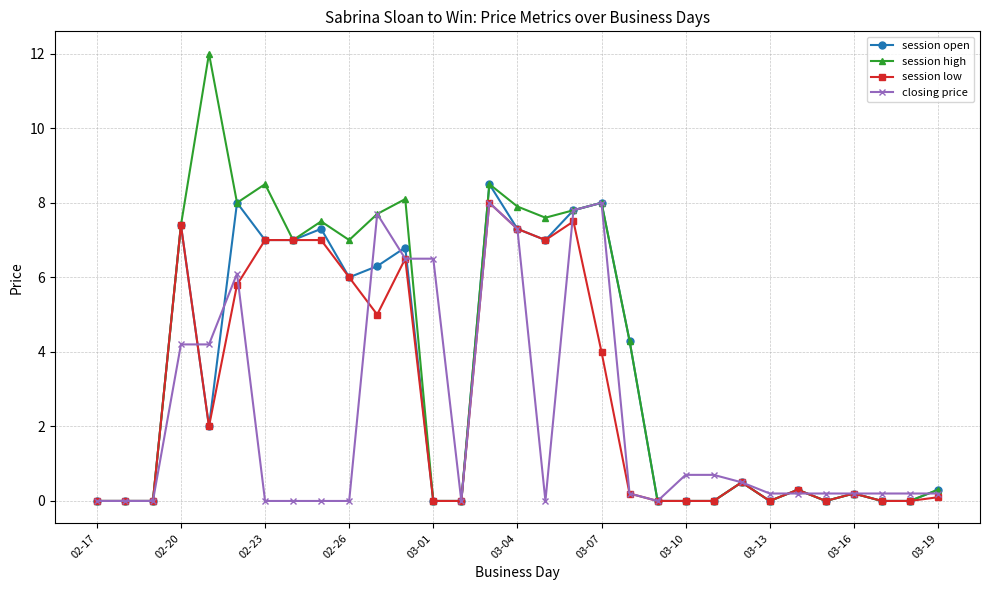

True or false: session high has more than 2 points higher than both neighbors.

True